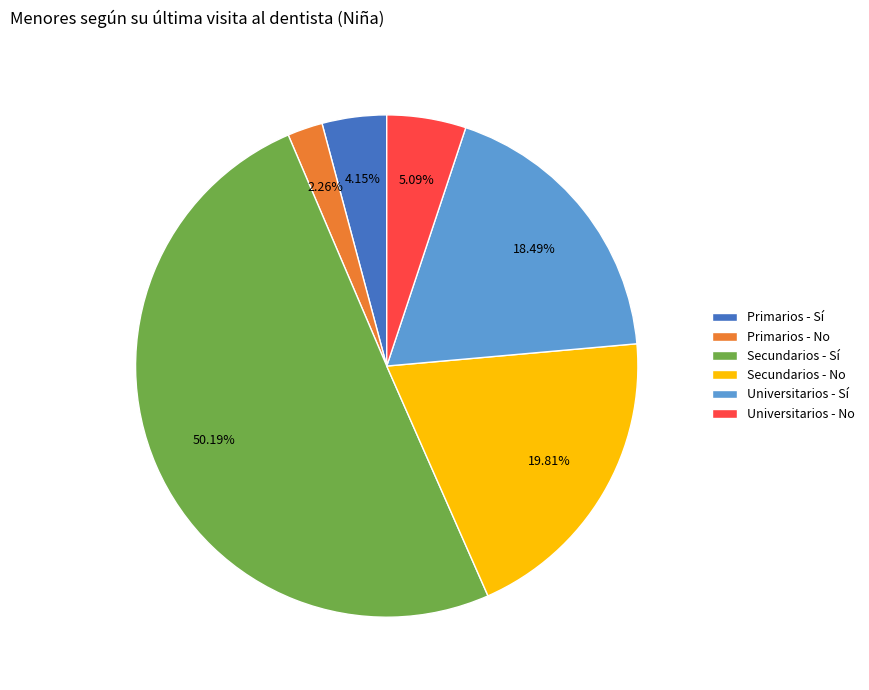

How many segments does this pie chart have?

6